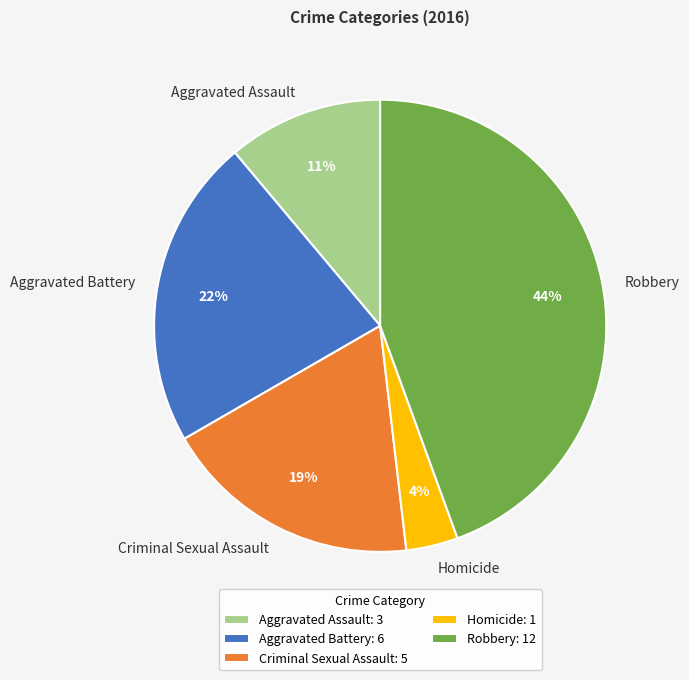

To the nearest percent, what portion does Criminal Sexual Assault represent?

19%